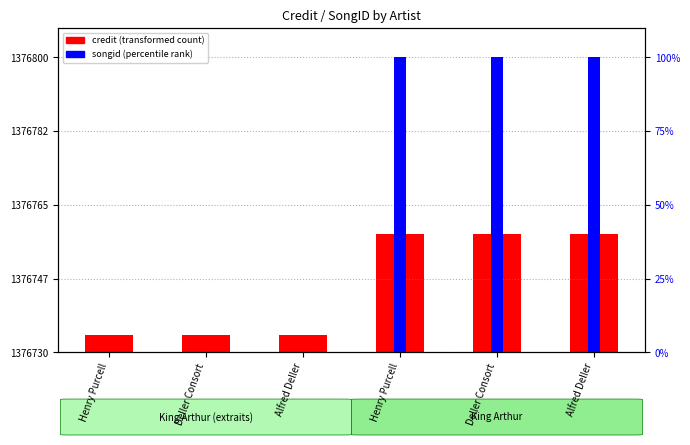

Count the credit (transformed) values in the range 6 to 40.

6